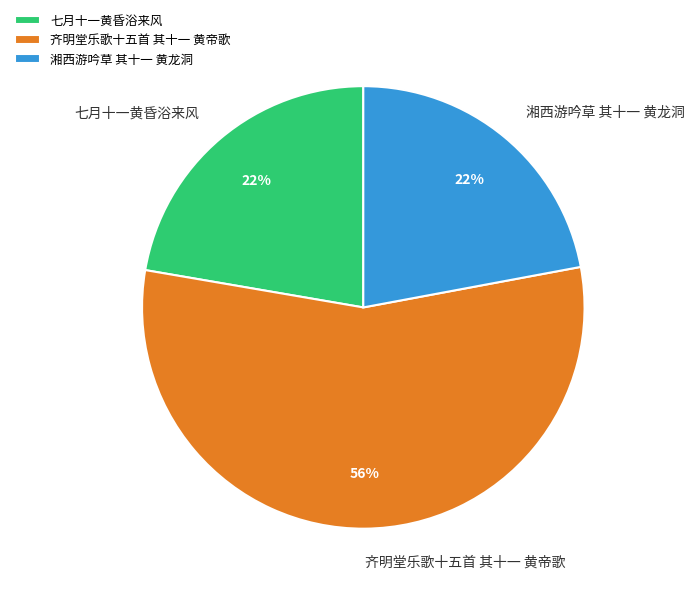

To the nearest percent, what is the combined percentage of 七月十一黄昏浴来风 and 齐明堂乐歌十五首 其十一 黄帝歌?

78%